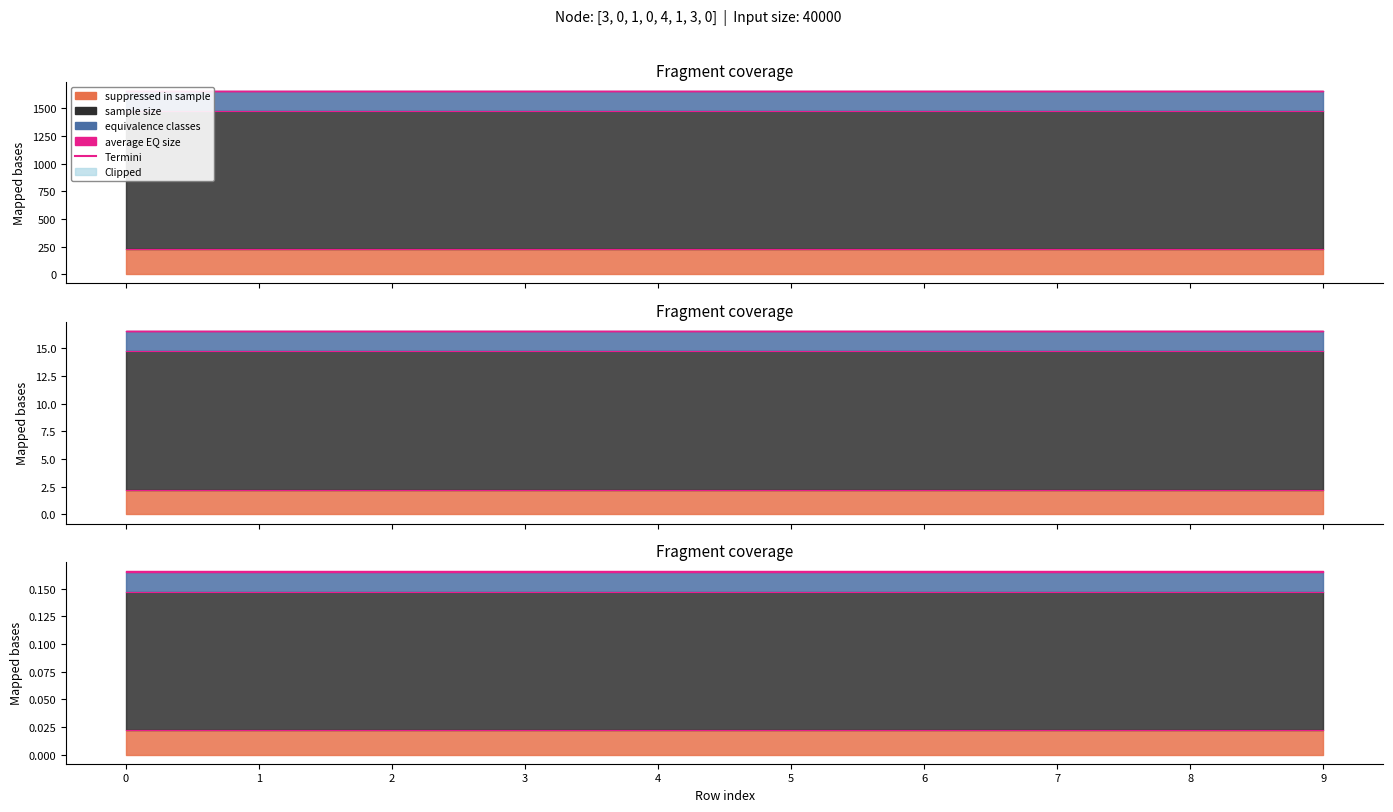

What is the value of the average EQ size point at the 7th from the left?

5